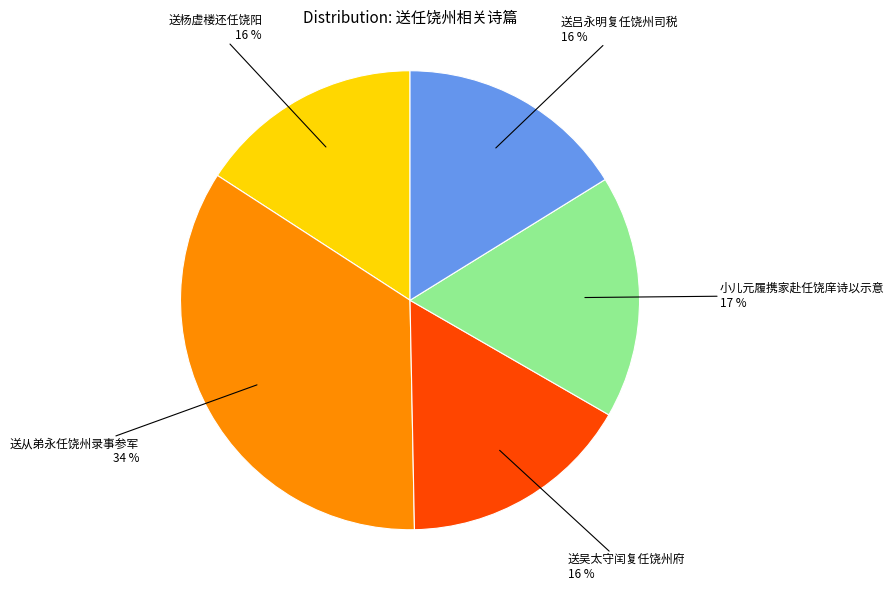

The 送吕永明复任饶州司税 slice represents 8% of the pie. True or false?

False